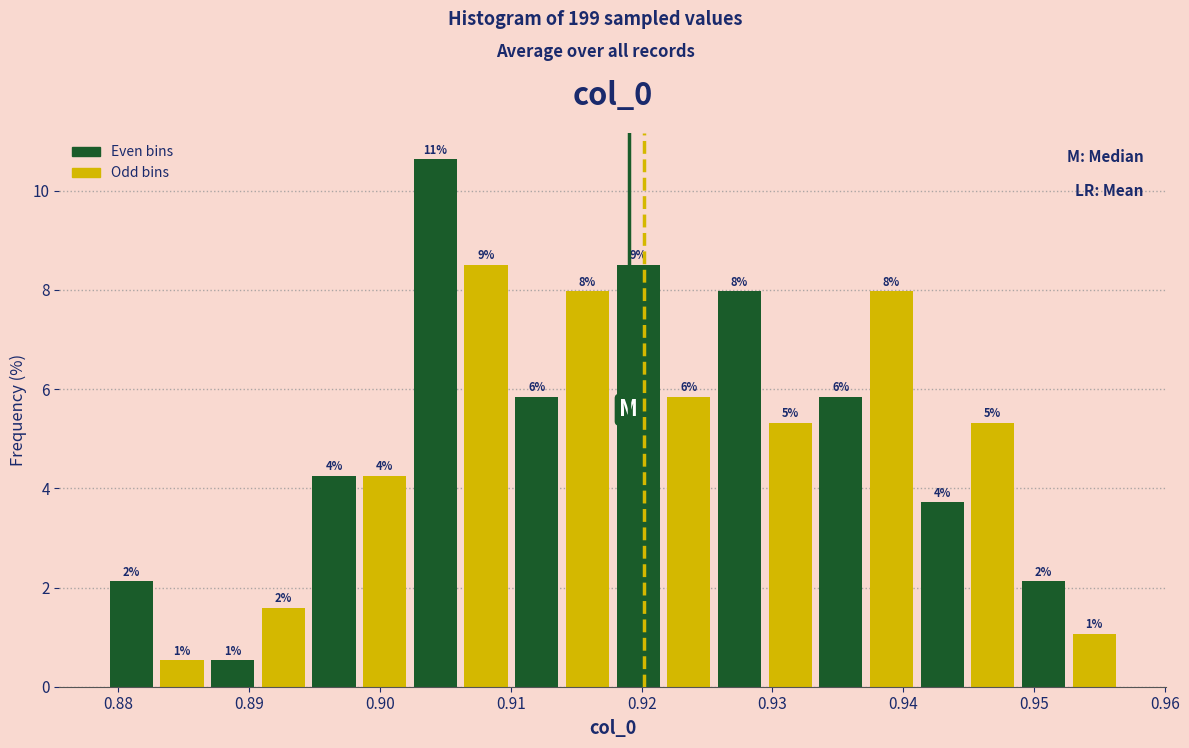

Around what value on the x-axis is the tallest bar? Give the approximate position of its centre, as read against the axis.

0.904